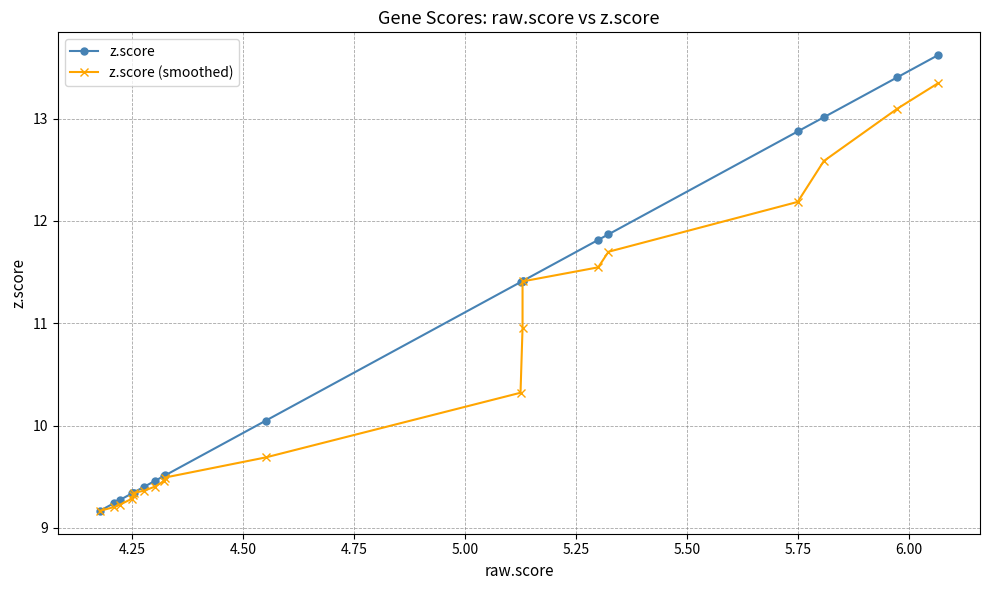

True or false: z.score (smoothed) and z.score cross at least once.

False